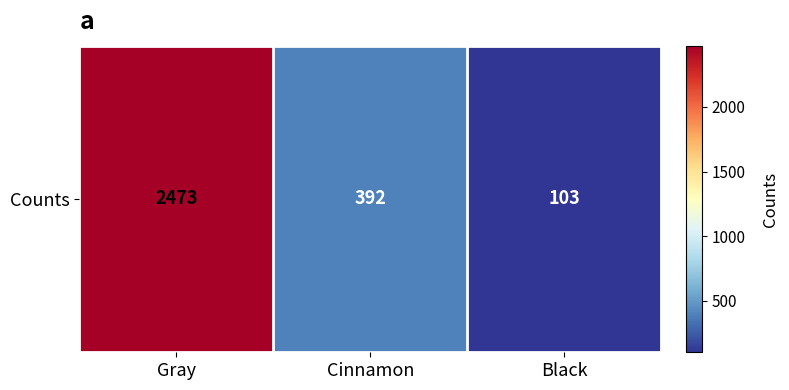

List the labels in order of value, smallest first.

Black, Cinnamon, Gray